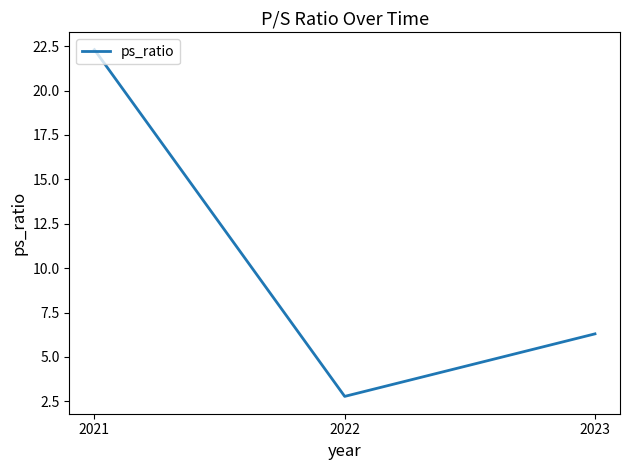

Reading left to right, list all the values displayed in this chart.

2021=22.3	2022=2.8	2023=6.3